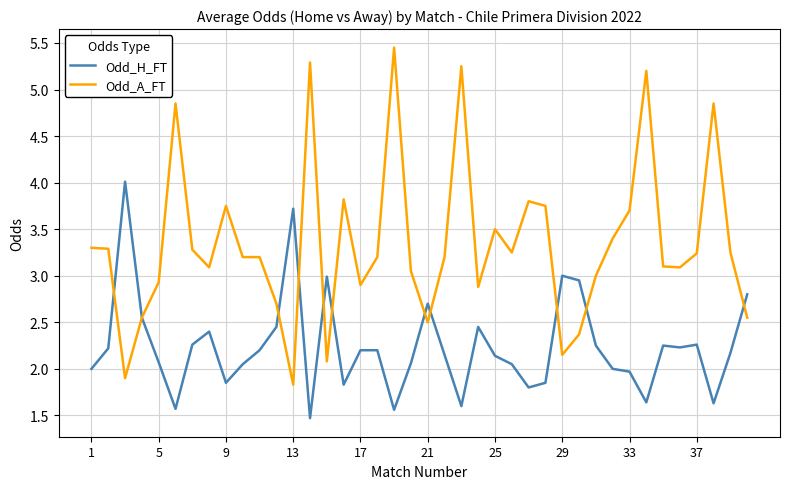

Which series has the widest spread of values?

Odd_A_FT